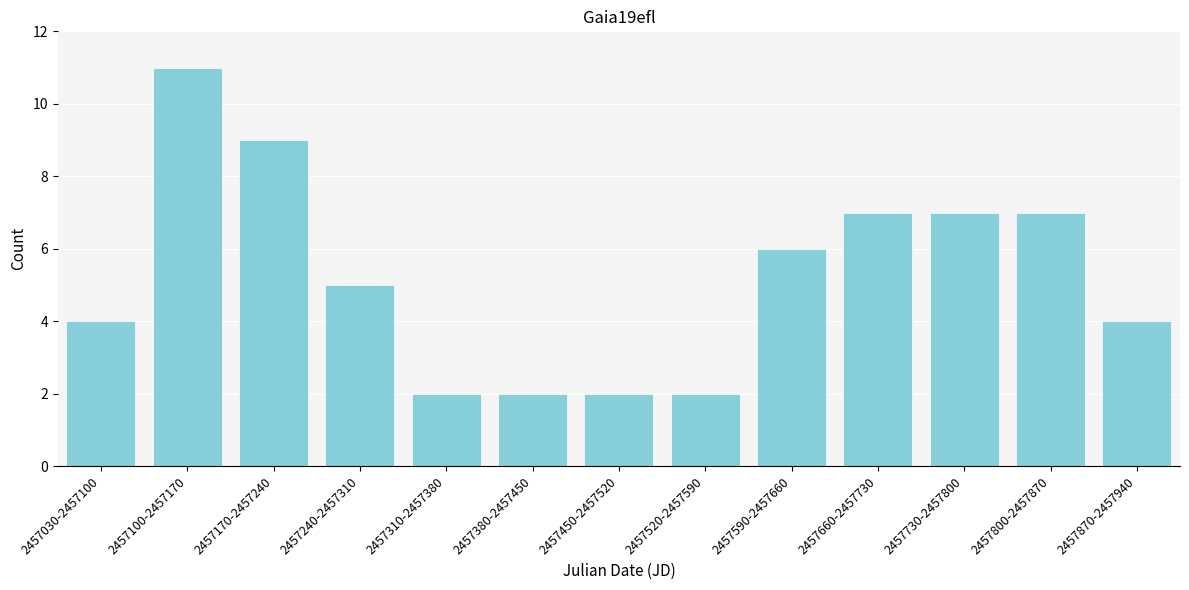

Reading right to left, extract all data points from this chart.

4	7	7	7	6	2	2	2	2	5	9	11	4